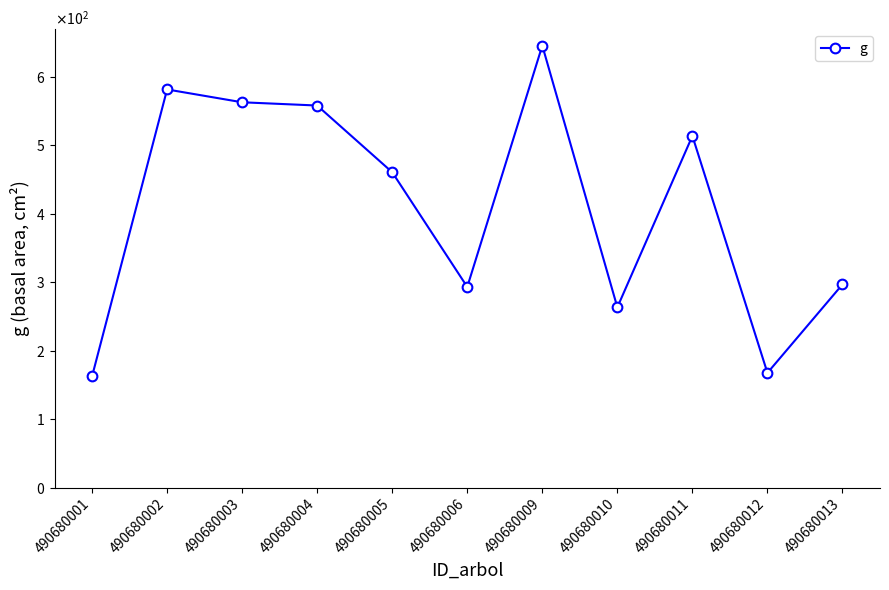

Which label corresponds to the largest value in the chart?

490680009